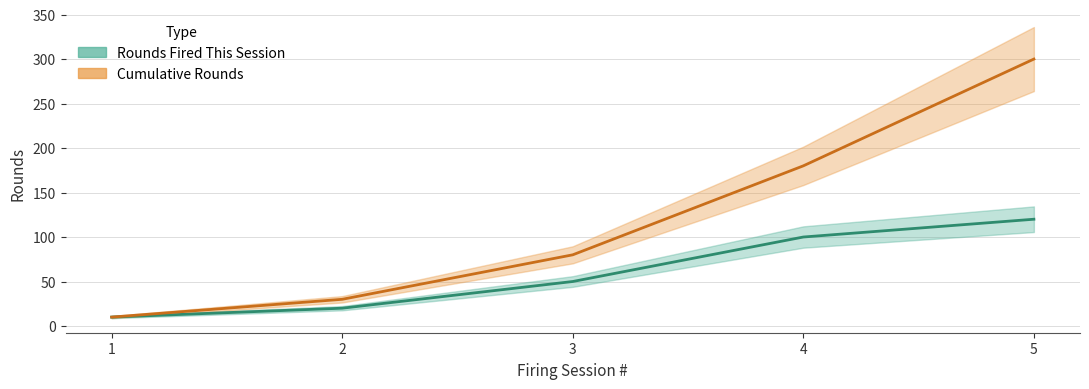

True or false: Rounds Fired This Session (line) and Cumulative Rounds (line) cross at least once.

False